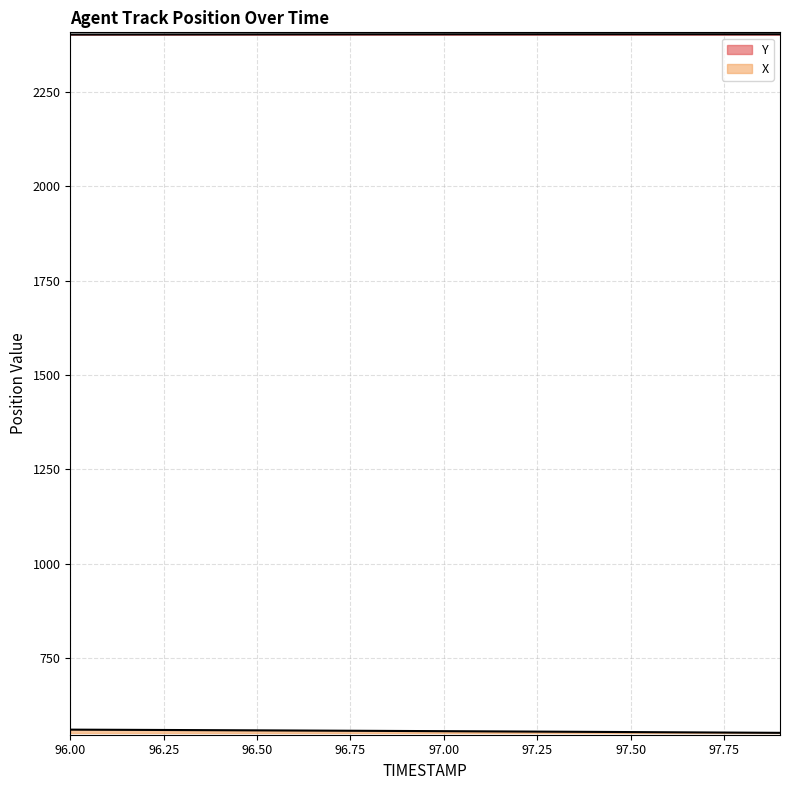

What is the difference between the Y values at 97.2 and 96.1?

0.7